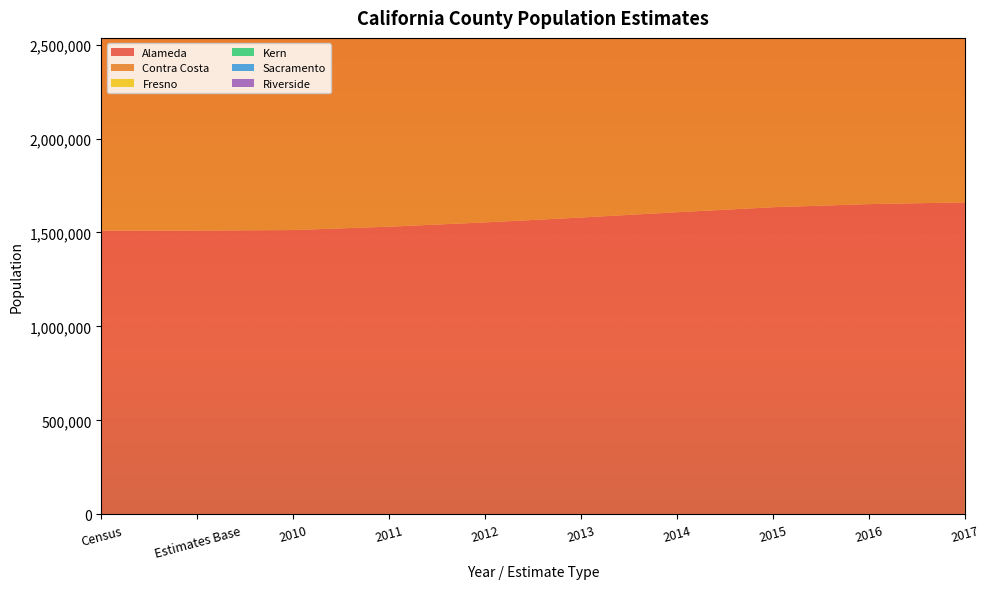

Reading left to right, transcribe all the data shown in this chart.

Alameda: Census=1510271	Estimates Base=1510258	2010=1512986	2011=1530915	2012=1553764	2013=1579593	2014=1607792	2015=1634538	2016=1650950	2017=1660196
Contra Costa: Census=1049025	Estimates Base=1049204	2010=1052540	2011=1065440	2012=1077548	2013=1093401	2014=1108876	2015=1124405	2016=1137268	2017=1145535
Fresno: Census=930450	Estimates Base=930507	2010=932039	2011=939406	2012=945045	2013=951514	2014=960567	2015=969488	2016=976830	2017=985238
Kern: Census=839631	Estimates Base=839621	2010=840996	2011=847970	2012=853606	2013=862000	2014=869176	2015=876031	2016=880856	2017=887356
Sacramento: Census=1418788	Estimates Base=1418735	2010=1421383	2011=1433730	2012=1444852	2013=1457341	2014=1474917	2015=1493674	2016=1510987	2017=1527301
Riverside: Census=2189641	Estimates Base=2189765	2010=2201576	2011=2234070	2012=2261204	2013=2286755	2014=2316162	2015=2345816	2016=2380081	2017=2414964